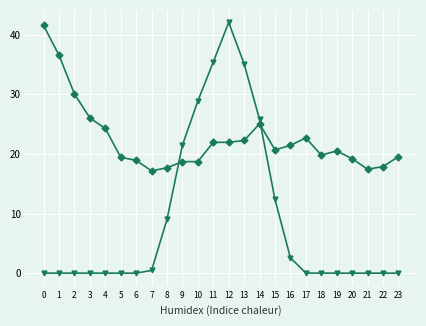

At which category is the sum across all series the highest?

12